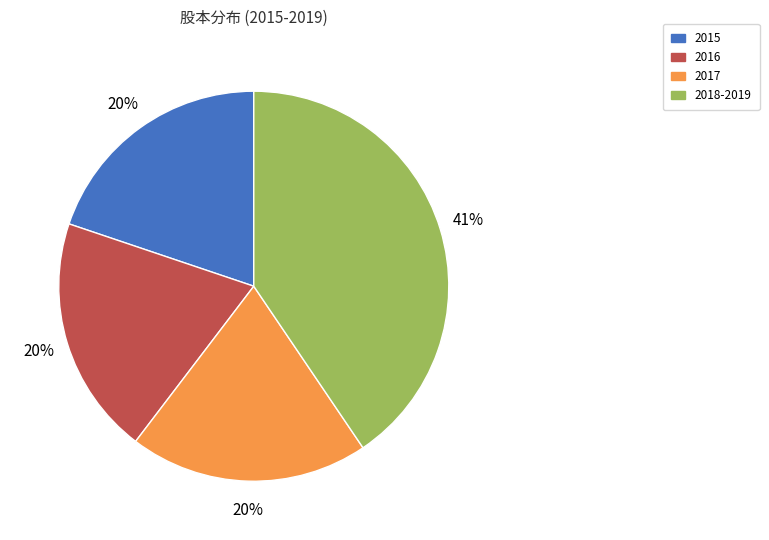

To the nearest percent, what is the average slice percentage?

25%